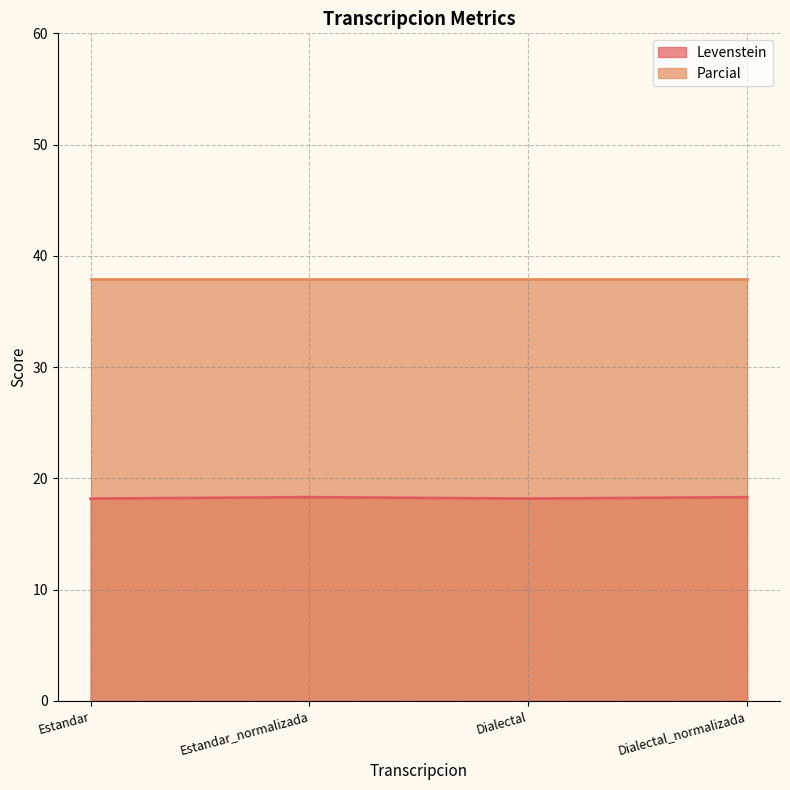

What is the change in value from Dialectal to Dialectal_normalizada?

+0.1